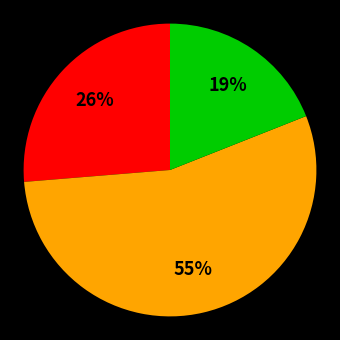

Is there a majority slice in this chart?

Yes